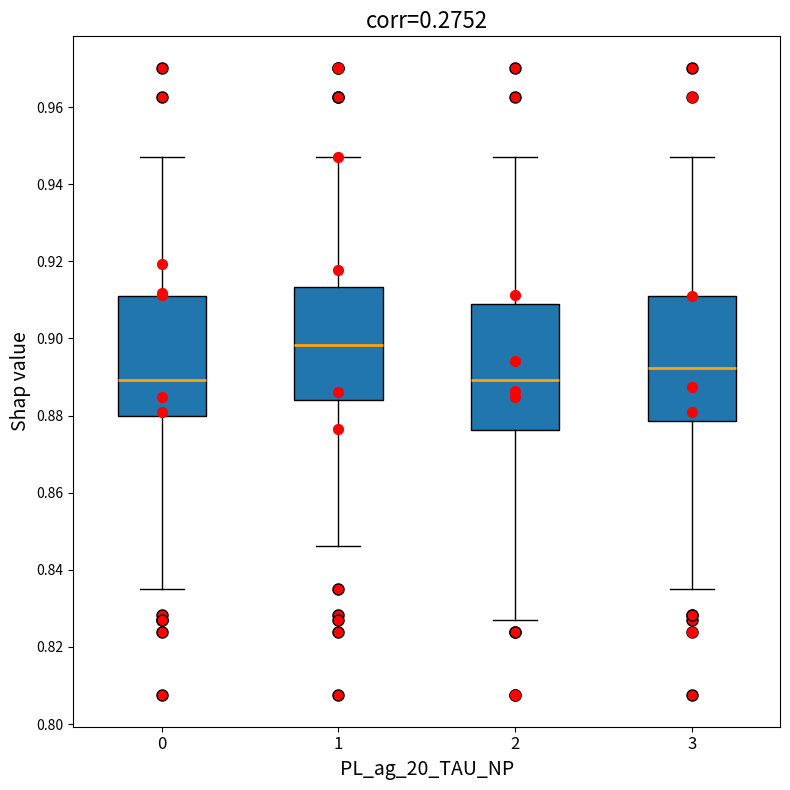

Reading left to right, read every box against the y-axis: the position of its median line, the range the box covers, and the ends of its whiskers. The values are not printed on the chart, so give them approximately, as read against the axis.

0: median 0.890, box 0.880 to 0.912, whiskers 0.836 to 0.948
1: median 0.898, box 0.884 to 0.914, whiskers 0.846 to 0.948
2: median 0.890, box 0.876 to 0.910, whiskers 0.826 to 0.948
3: median 0.892, box 0.878 to 0.912, whiskers 0.836 to 0.948